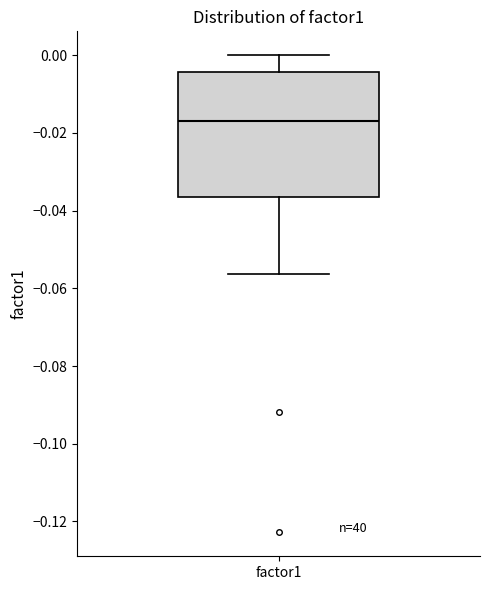

Read this box plot against the y-axis: the position of the median line, the range covered by the box, and the ends of both whiskers. The values are not printed on the chart, so give them approximately, as read against the axis.

median -0.016, box -0.036 to -0.004, whiskers -0.056 to 0.000